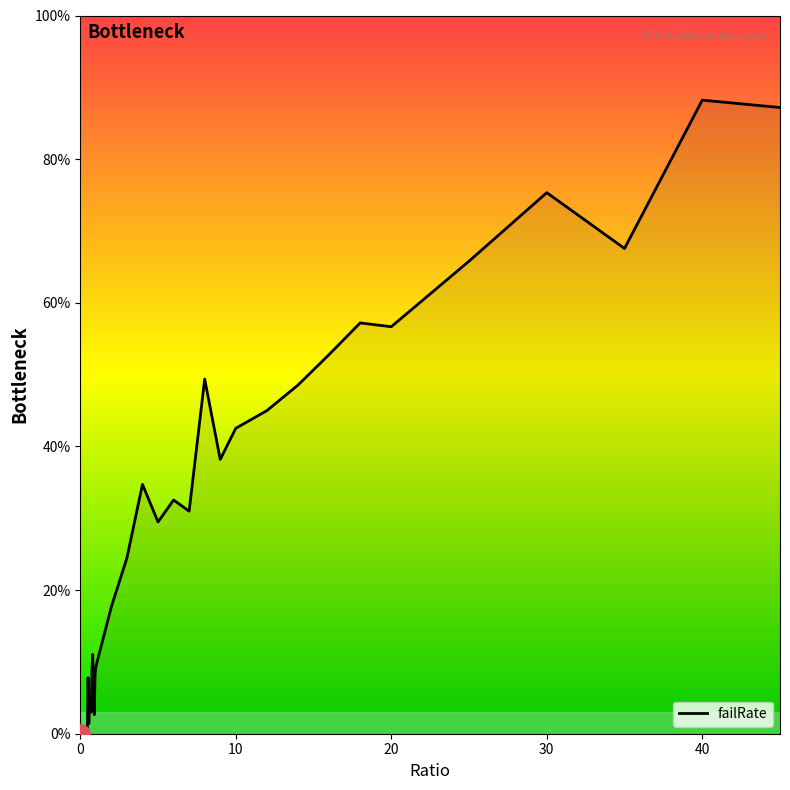

Is this an area chart (filled region under the line)?

Yes